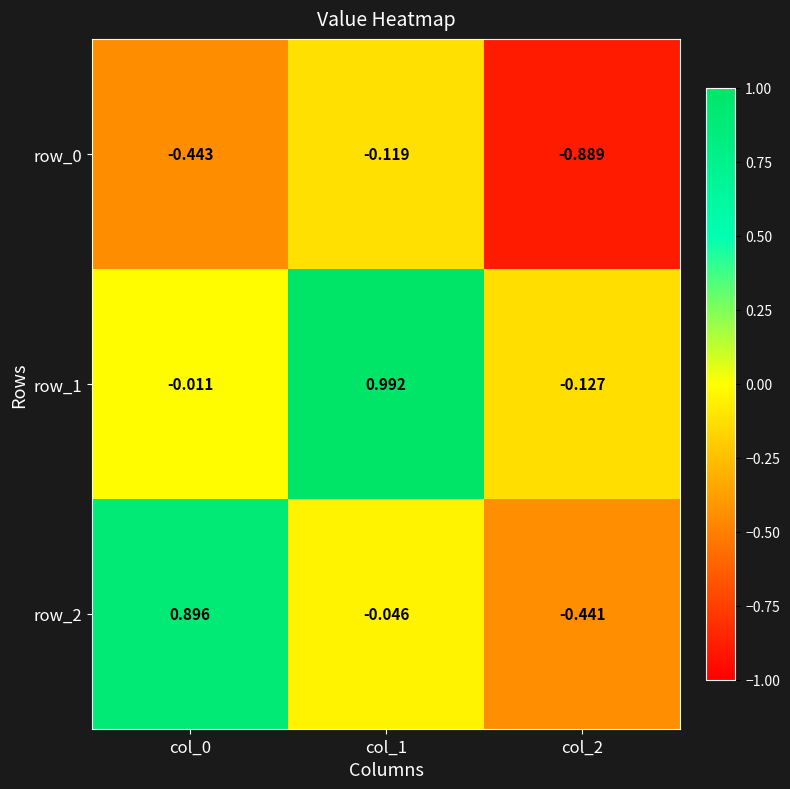

Is the value of row_0 at col_2 greater than the value of row_1 at col_1?

No